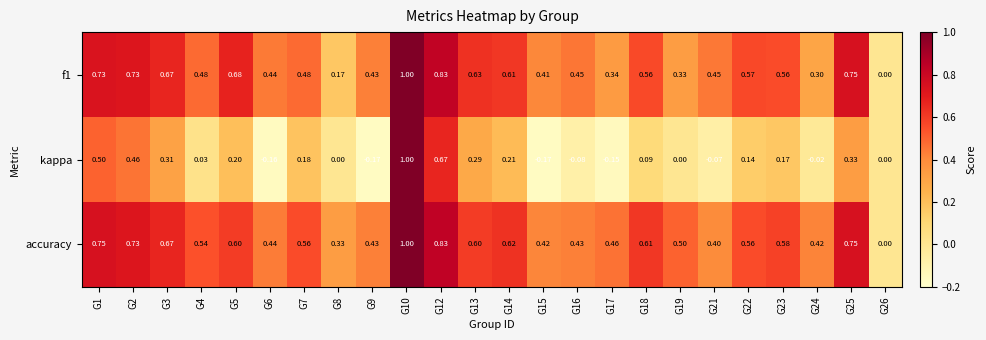

Which series has the widest spread of values?

kappa